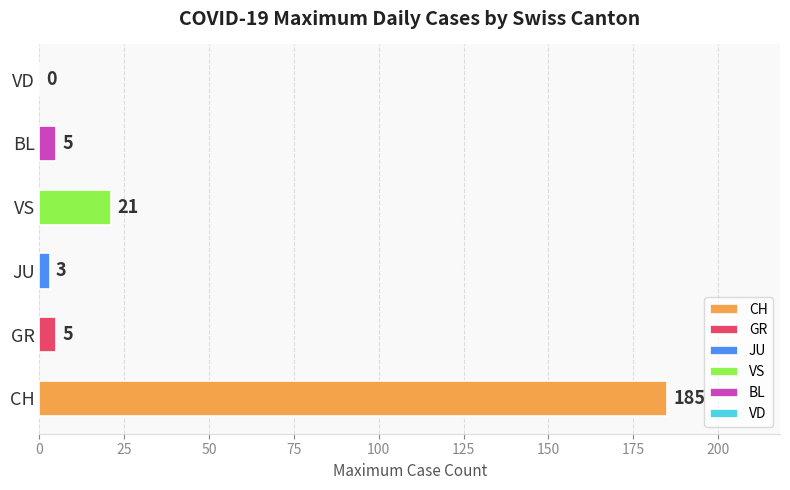

True or false: the data shows 5 at GR.

True